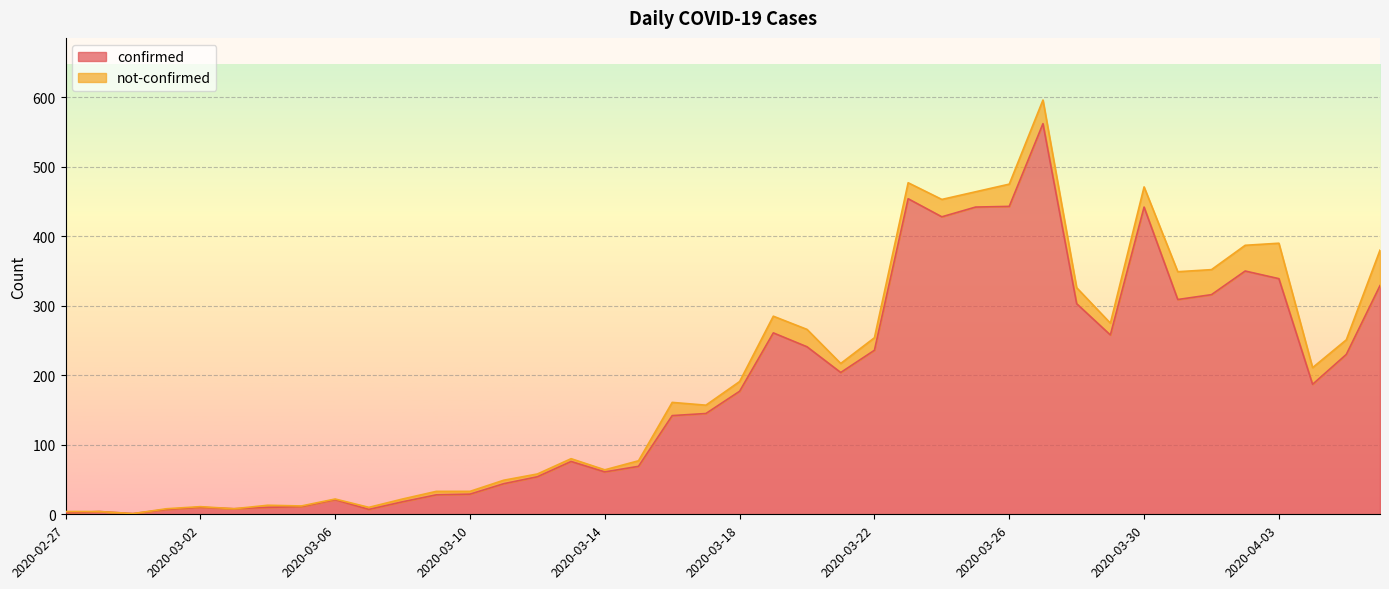

List the labels in order of value, smallest first.

2020-02-29, 2020-02-27, 2020-02-28, 2020-03-01, 2020-03-07, 2020-03-03, 2020-03-02, 2020-03-04, 2020-03-05, 2020-03-08, 2020-03-06, 2020-03-09, 2020-03-10, 2020-03-11, 2020-03-12, 2020-03-14, 2020-03-15, 2020-03-13, 2020-03-16, 2020-03-17, 2020-03-18, 2020-04-04, 2020-03-21, 2020-04-05, 2020-03-22, 2020-03-20, 2020-03-29, 2020-03-19, 2020-03-28, 2020-03-31, 2020-04-01, 2020-04-06, 2020-04-03, 2020-04-02, 2020-03-24, 2020-03-25, 2020-03-30, 2020-03-26, 2020-03-23, 2020-03-27